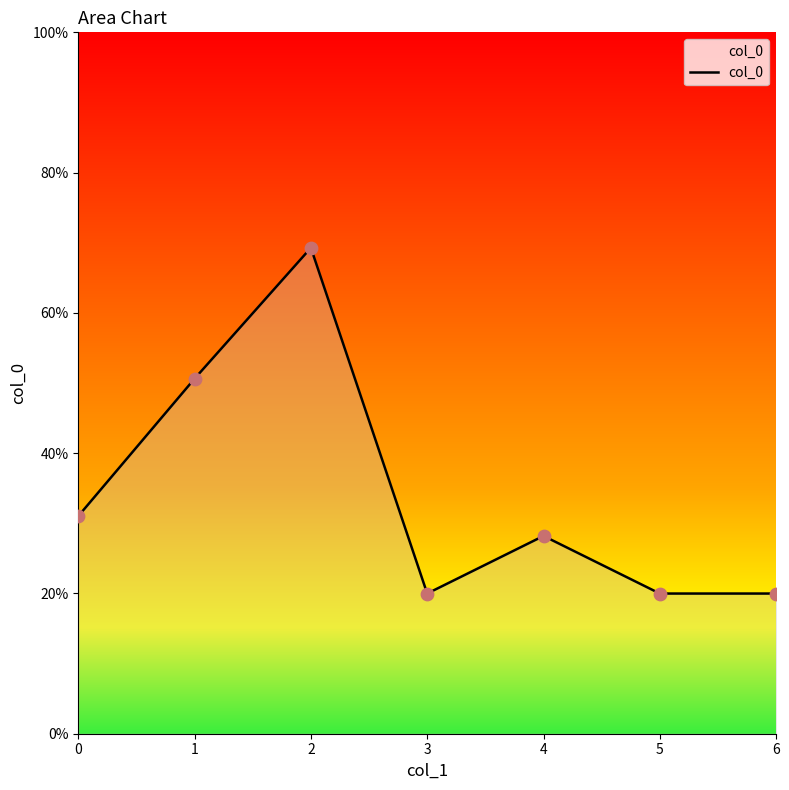

Approximately how many times larger is the value at 5 compared to 3?

1.0